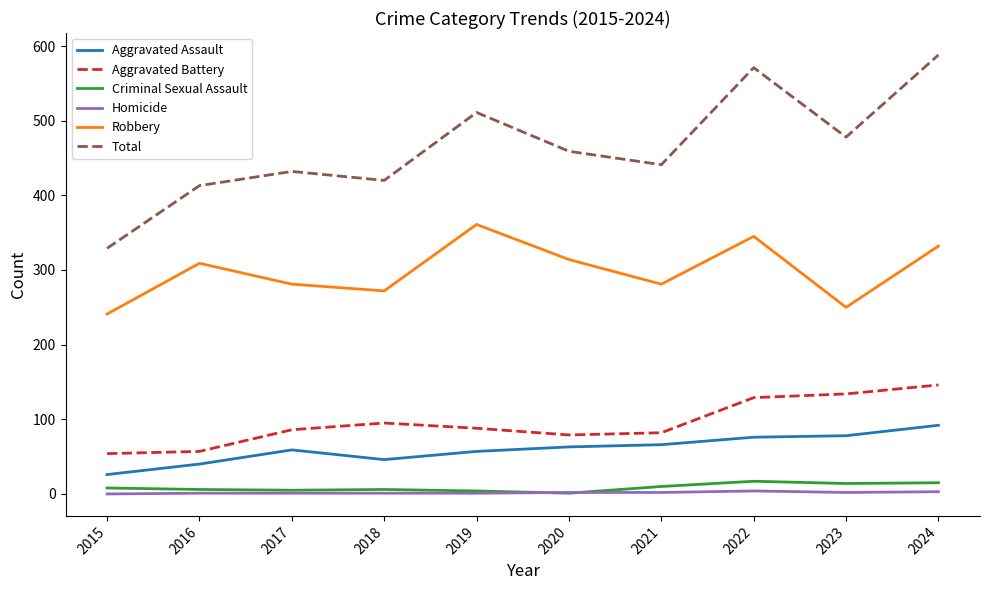

The value of Aggravated Assault at 2017 is 98. True or false?

False